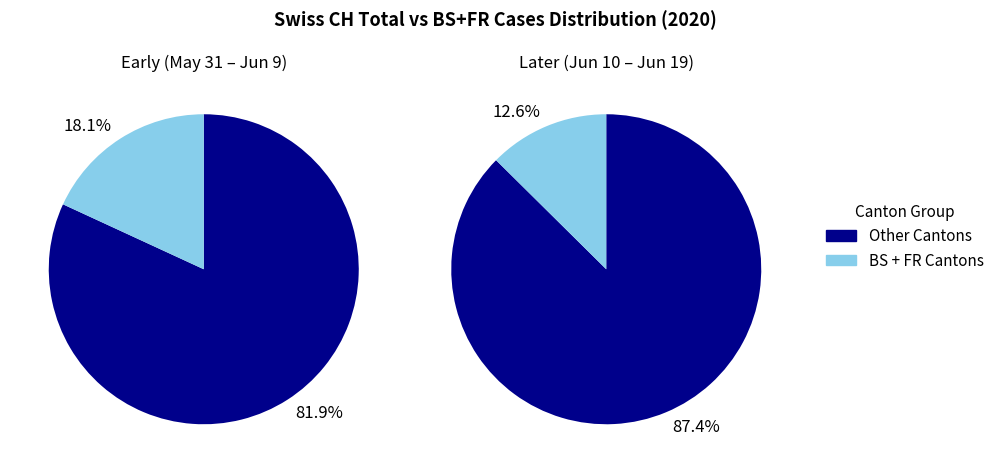

Does 2020-06-01 represent more than half of the total?

No